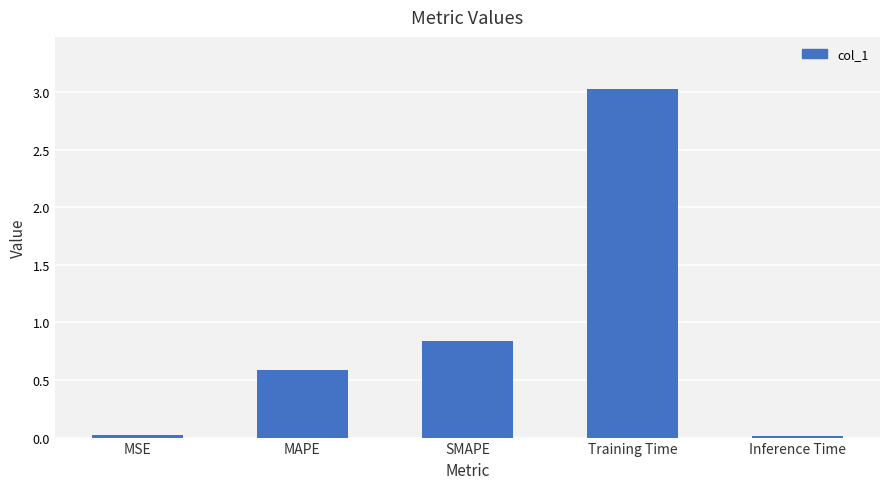

Which label corresponds to the largest value in the chart?

Training Time